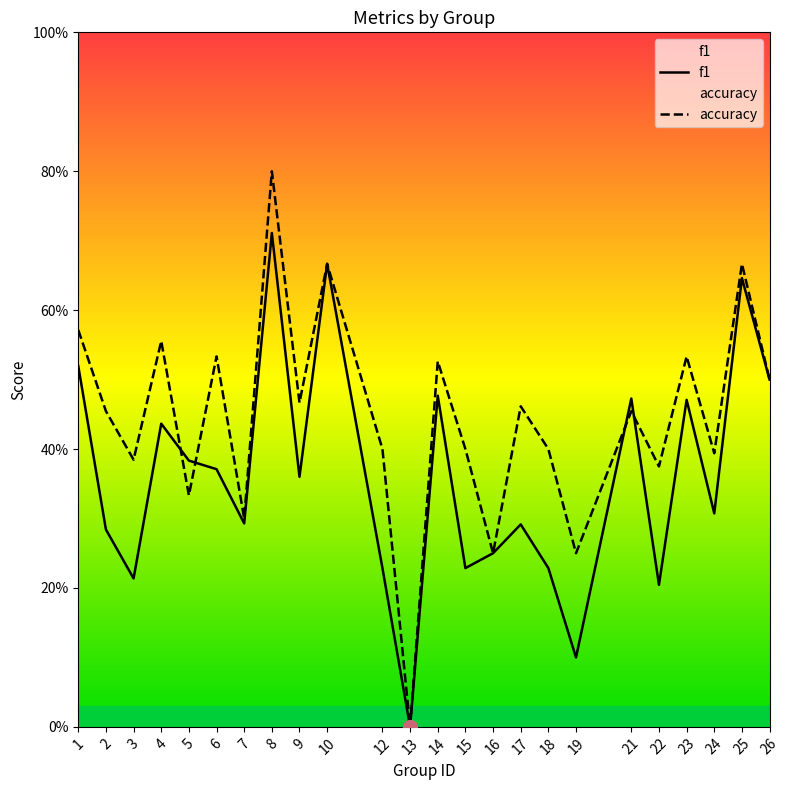

Which category has the highest value across all series?

8